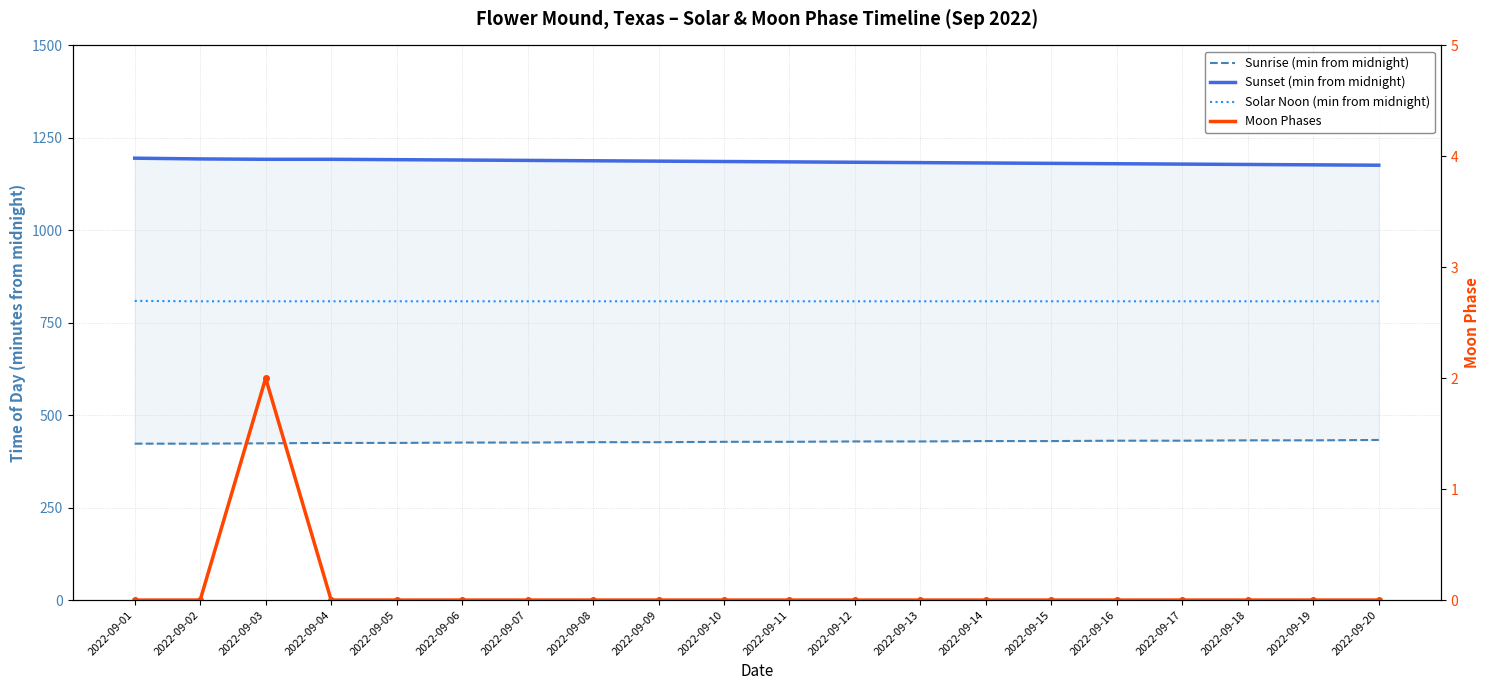

Reading left to right, transcribe all the data shown in this chart.

Sunrise (min from midnight): 2022-09-01=423	2022-09-02=423	2022-09-03=424	2022-09-04=425	2022-09-05=425	2022-09-06=426	2022-09-07=426	2022-09-08=427	2022-09-09=427	2022-09-10=428	2022-09-11=428	2022-09-12=429	2022-09-13=429	2022-09-14=430	2022-09-15=430	2022-09-16=431	2022-09-17=431	2022-09-18=432	2022-09-19=432	2022-09-20=433
Sunset (min from midnight): 2022-09-01=1195	2022-09-02=1193	2022-09-03=1192	2022-09-04=1192	2022-09-05=1191	2022-09-06=1190	2022-09-07=1189	2022-09-08=1188	2022-09-09=1187	2022-09-10=1186	2022-09-11=1185	2022-09-12=1184	2022-09-13=1183	2022-09-14=1182	2022-09-15=1181	2022-09-16=1180	2022-09-17=1179	2022-09-18=1178	2022-09-19=1177	2022-09-20=1176
Solar Noon (min from midnight): 2022-09-01=809	2022-09-02=808	2022-09-03=808	2022-09-04=808	2022-09-05=808	2022-09-06=808	2022-09-07=808	2022-09-08=808	2022-09-09=808	2022-09-10=808	2022-09-11=808	2022-09-12=808	2022-09-13=808	2022-09-14=808	2022-09-15=808	2022-09-16=808	2022-09-17=808	2022-09-18=808	2022-09-19=808	2022-09-20=808
Moon Phases: 2022-09-01=0	2022-09-02=0	2022-09-03=2	2022-09-04=0	2022-09-05=0	2022-09-06=0	2022-09-07=0	2022-09-08=0	2022-09-09=0	2022-09-10=0	2022-09-11=0	2022-09-12=0	2022-09-13=0	2022-09-14=0	2022-09-15=0	2022-09-16=0	2022-09-17=0	2022-09-18=0	2022-09-19=0	2022-09-20=0